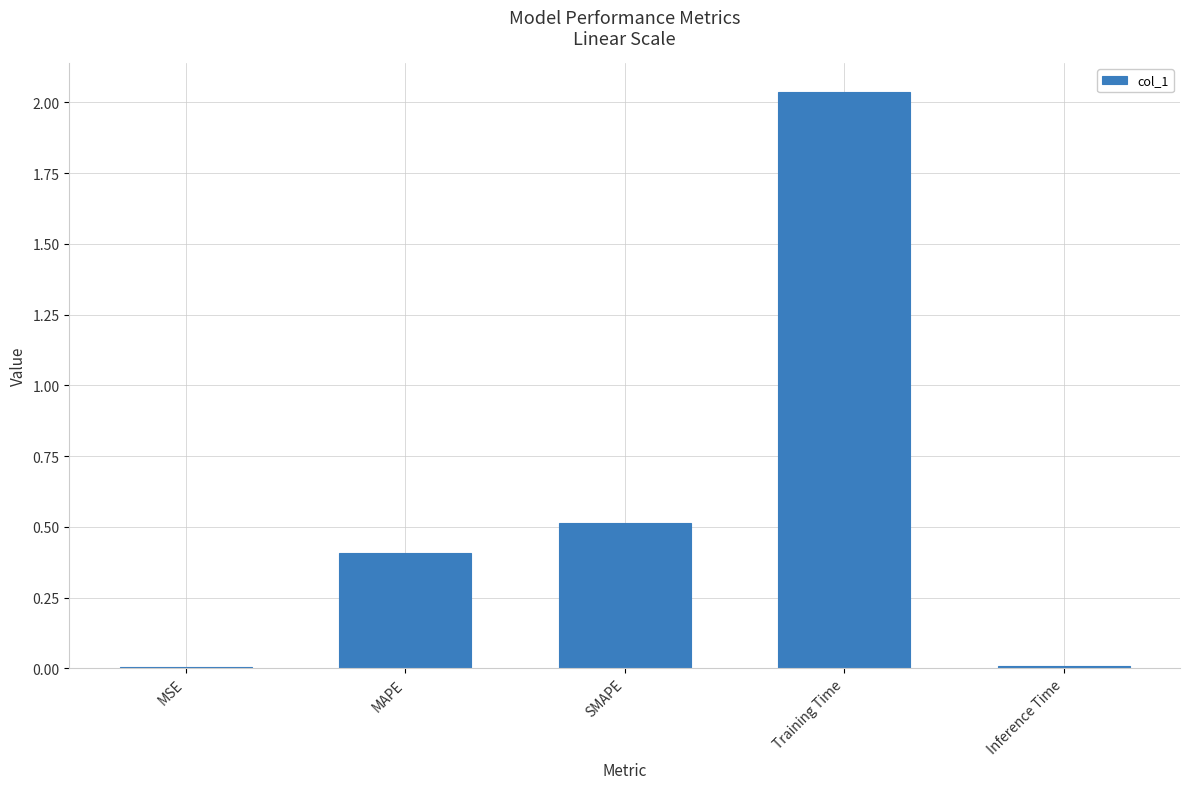

Which label corresponds to the largest value in the chart?

Training Time